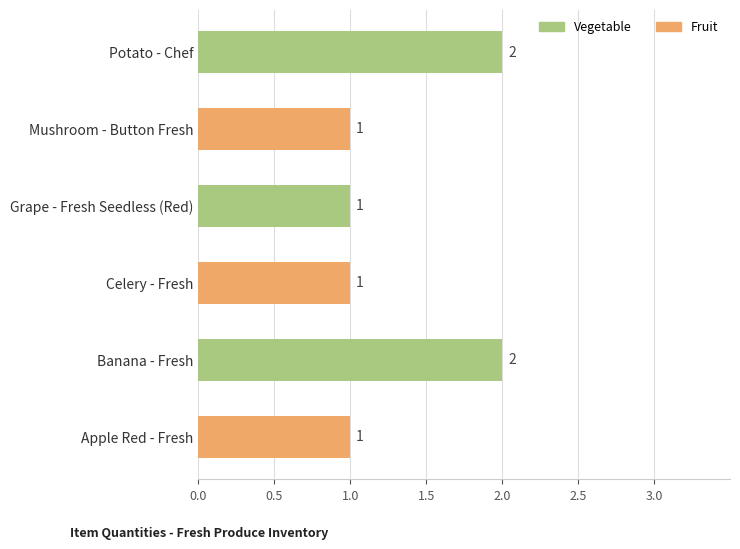

Reading top to bottom, list all the values displayed in this chart.

Potato - Chef=2	Mushroom - Button Fresh=1	Grape - Fresh Seedless (Red)=1	Celery - Fresh=1	Banana - Fresh=2	Apple Red - Fresh=1